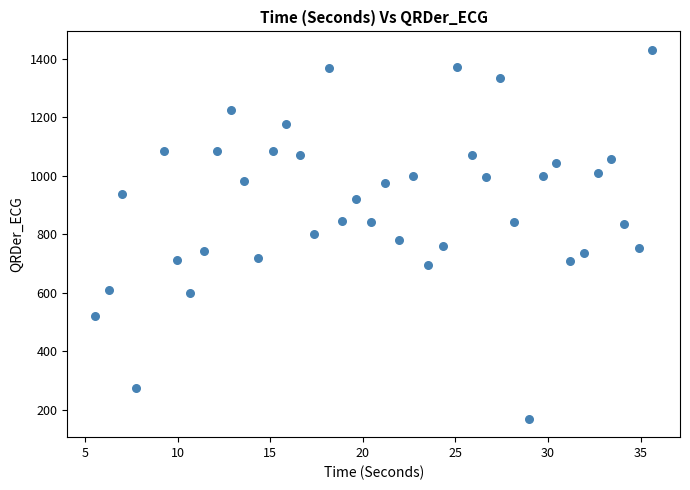

What is the range of X values (max minus min)?

30.1